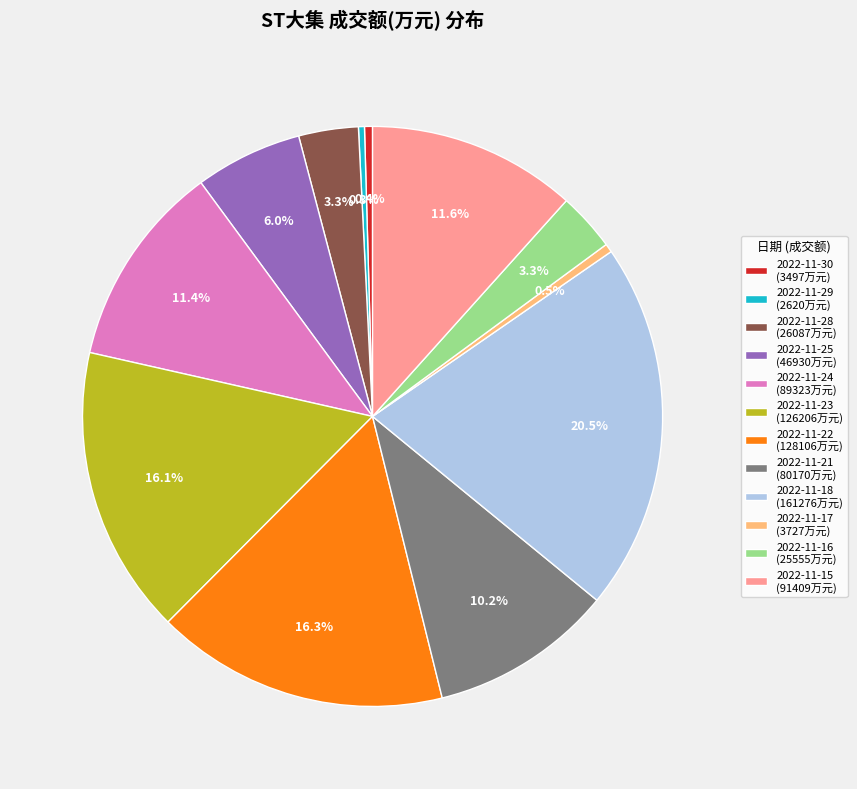

Which has a higher value, 2022-11-21 (80170万元) or 2022-11-24 (89323万元)?

2022-11-24 (89323万元)